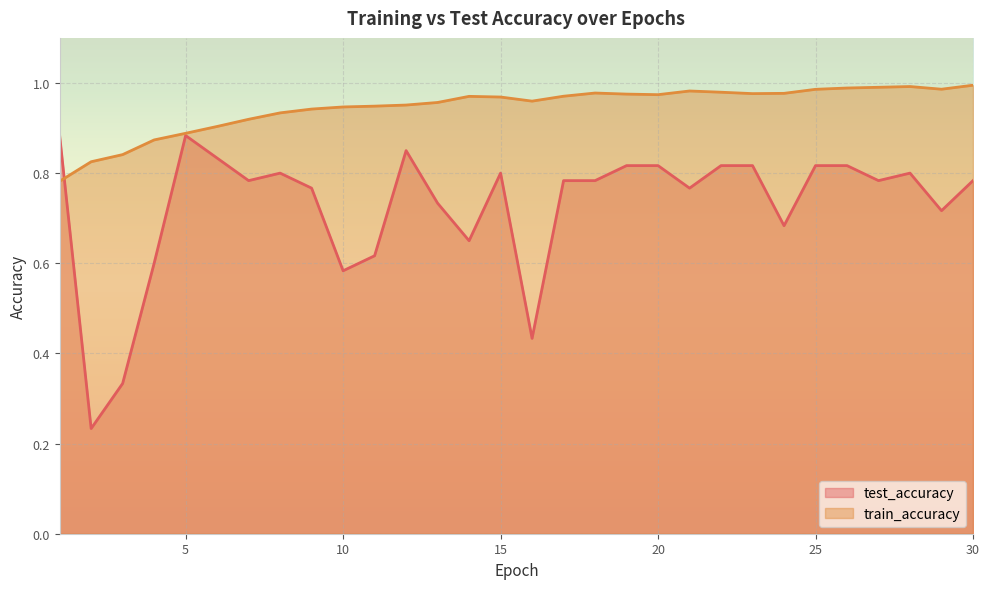

After their last crossing, which series has the higher values: train_accuracy or test_accuracy?

train_accuracy